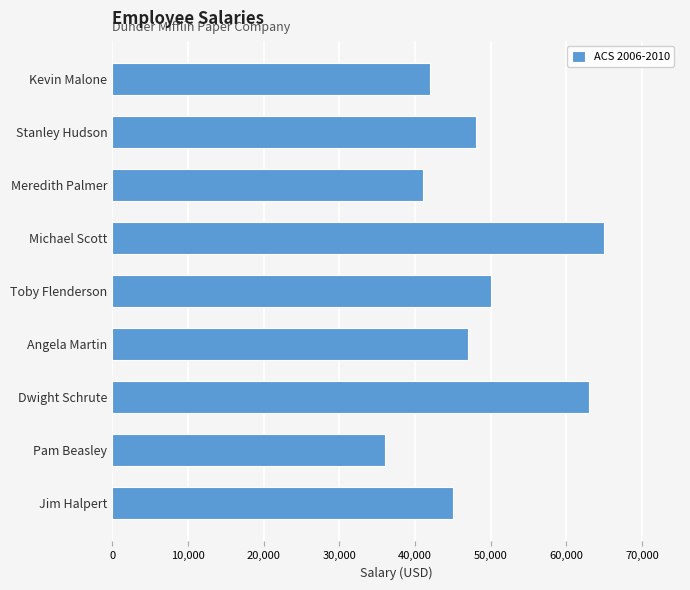

Reading bottom to top, list all the values displayed in this chart.

45000	36000	63000	47000	50000	65000	41000	48000	42000